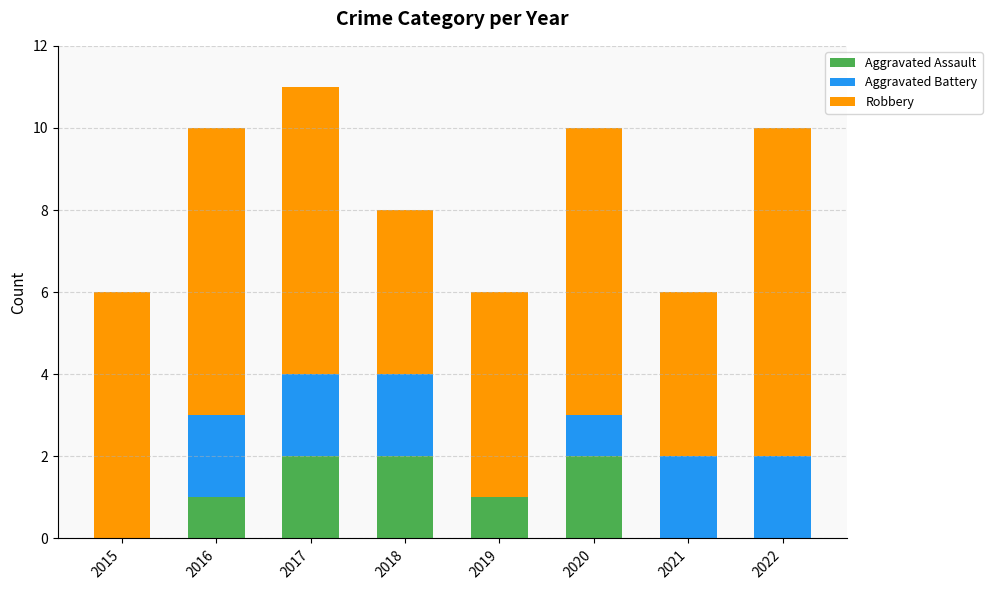

Reading left to right, list the values for the Aggravated Assault series.

2015=0	2016=1	2017=2	2018=2	2019=1	2020=2	2021=0	2022=0